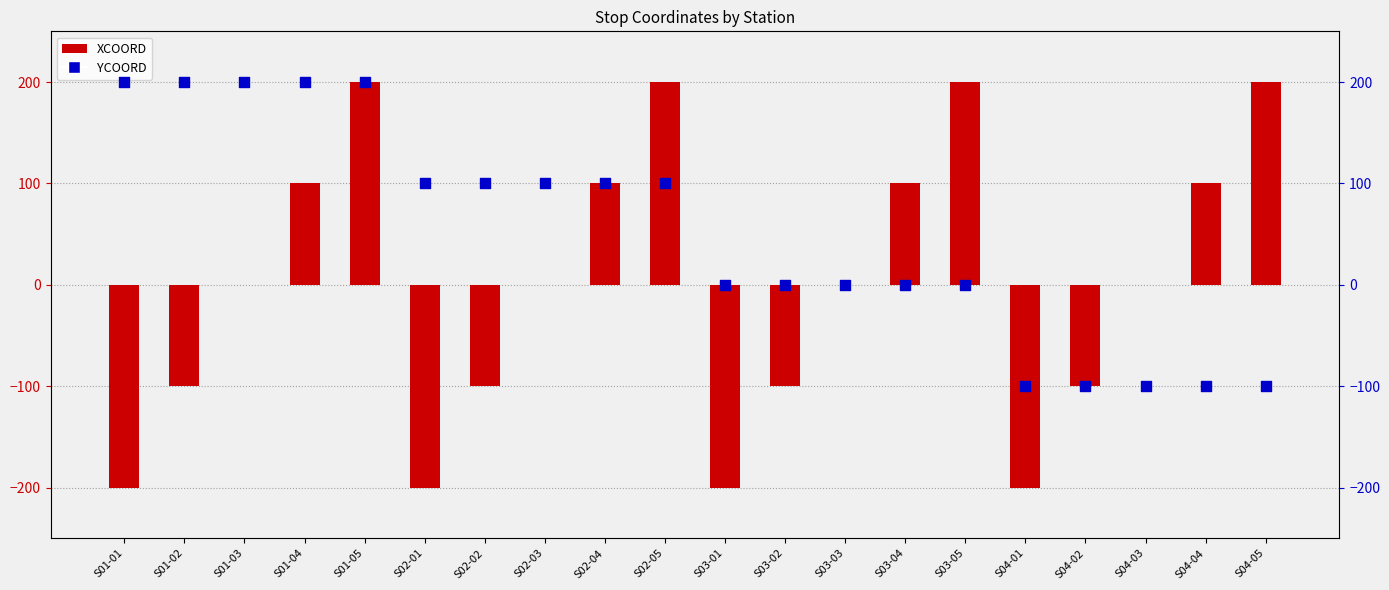

What are all the series names shown in the legend?

XCOORD, YCOORD